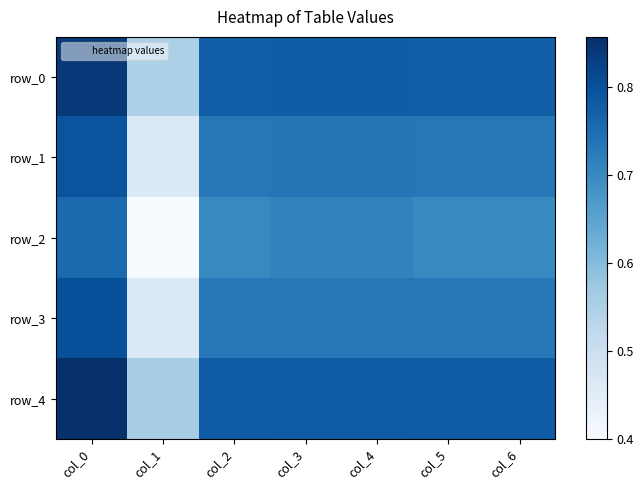

Rank the categories by row_0 value from lowest to highest.

col_1, col_2, col_5, col_6, col_3, col_4, col_0